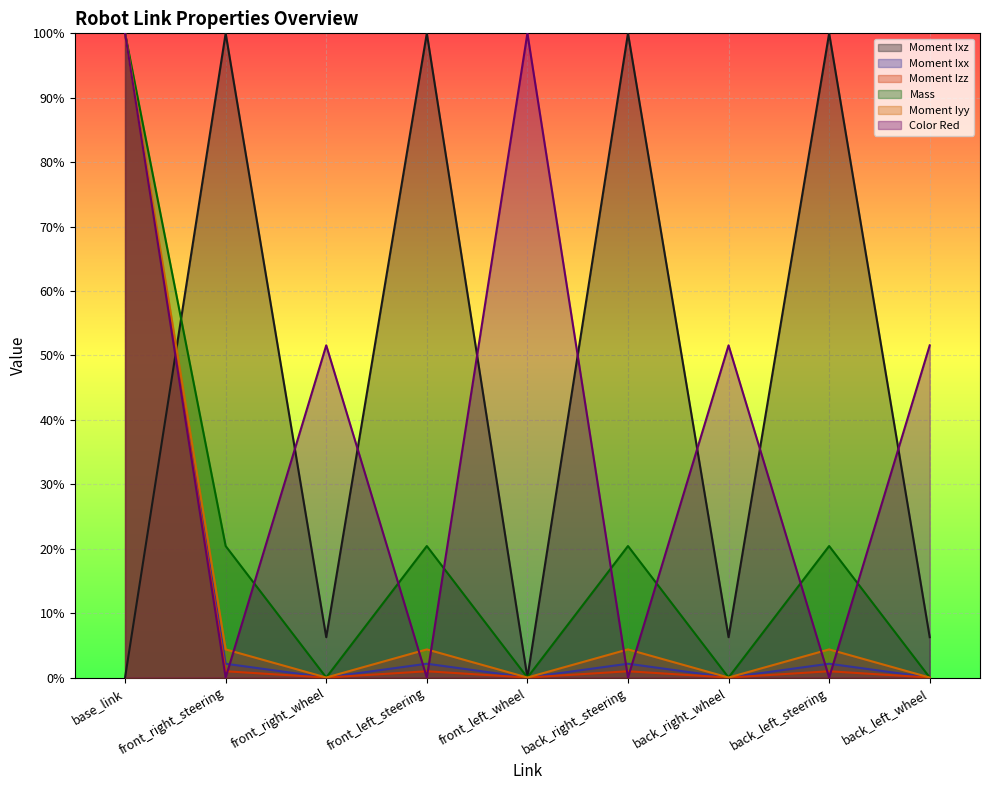

How many values in Moment Iyy are above zero?

5